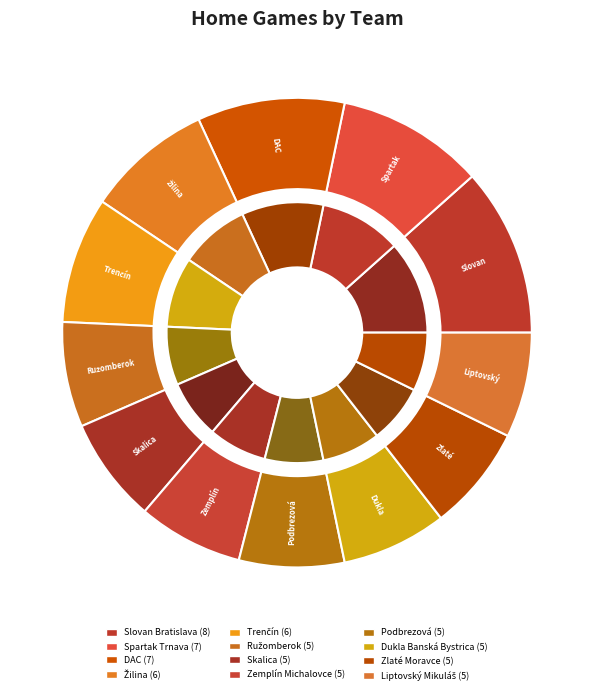

True or false: Dukla Banská Bystrica accounts for 14% of the total.

False